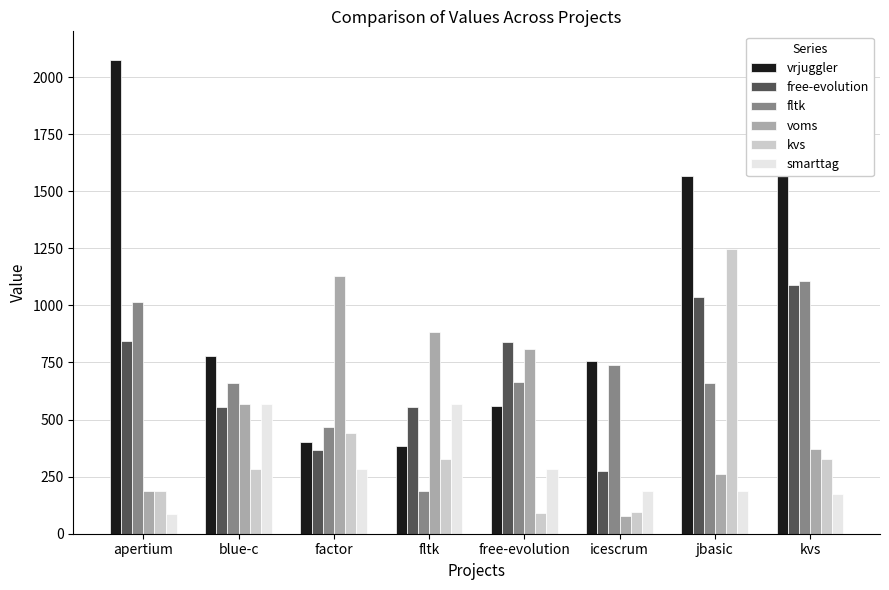

List the series in order of their peak value, highest first.

vrjuggler, kvs, voms, fltk, free-evolution, smarttag